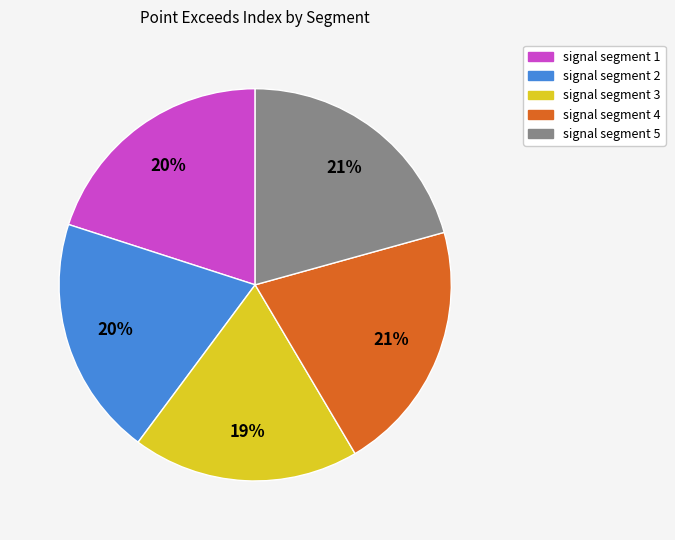

Is it true that signal segment 1 is 12% of the pie?

False